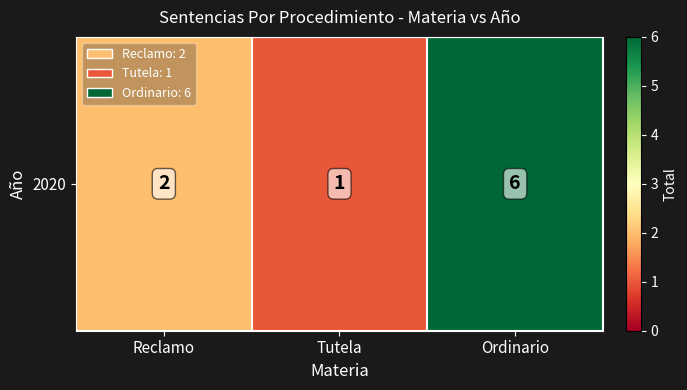

The value at Reclamo is 2. True or false?

True